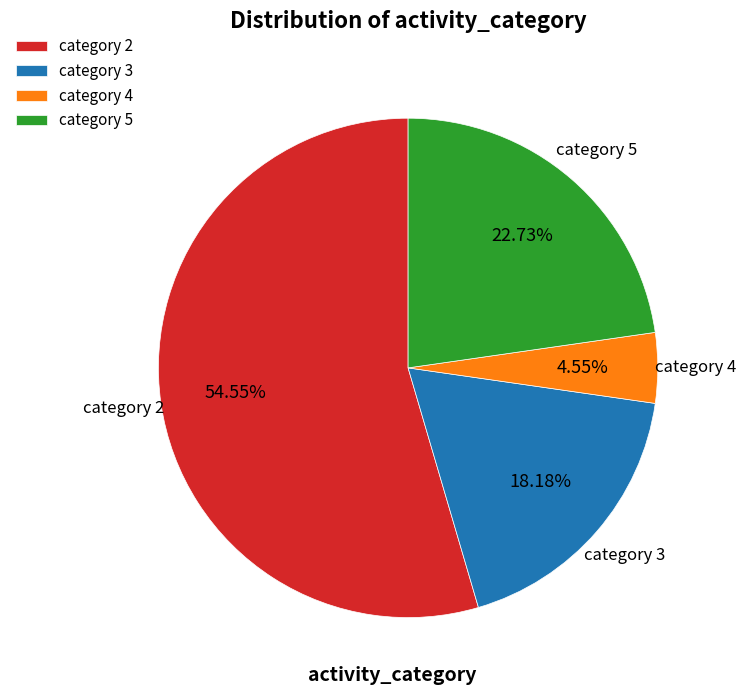

Rank the categories by value from highest to lowest.

category 2, category 5, category 3, category 4